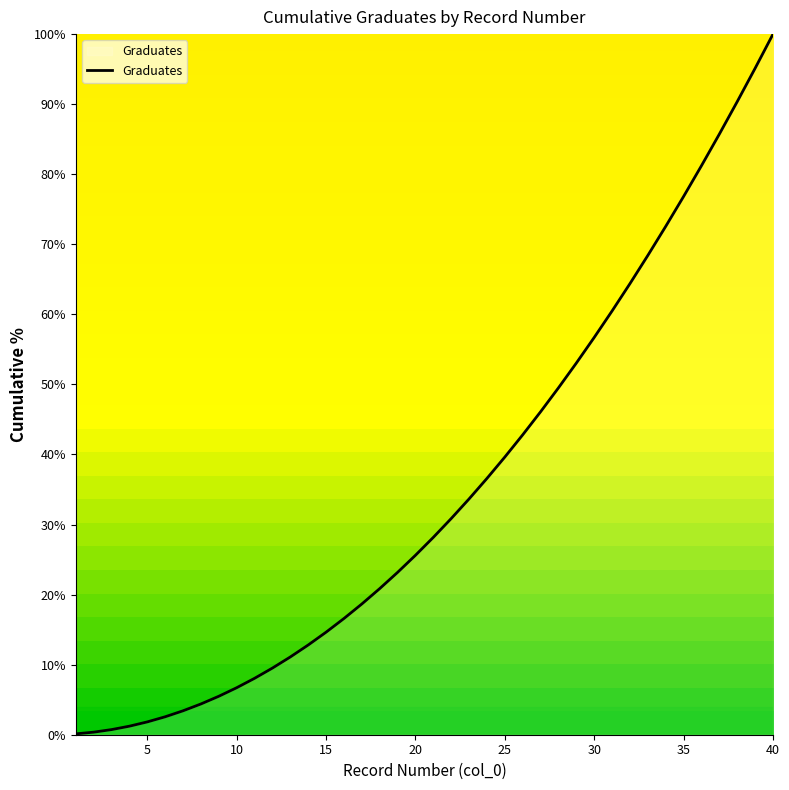

What is the difference between the maximum and minimum values?

99.9